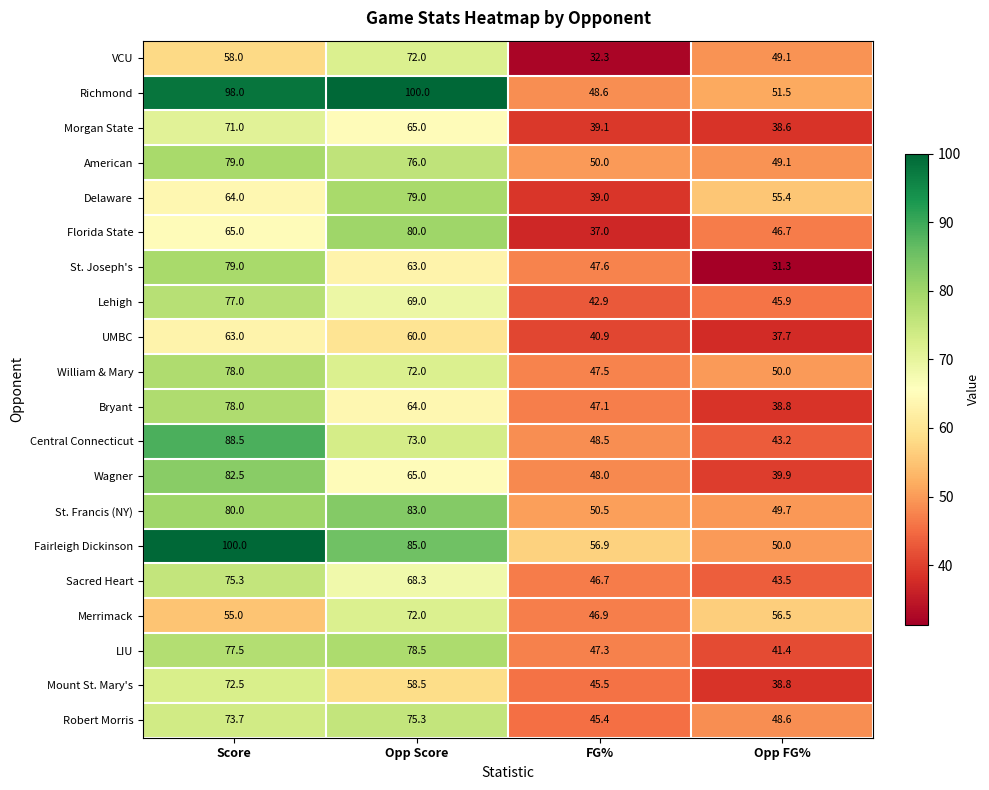

Count the number of data series in this chart.

20